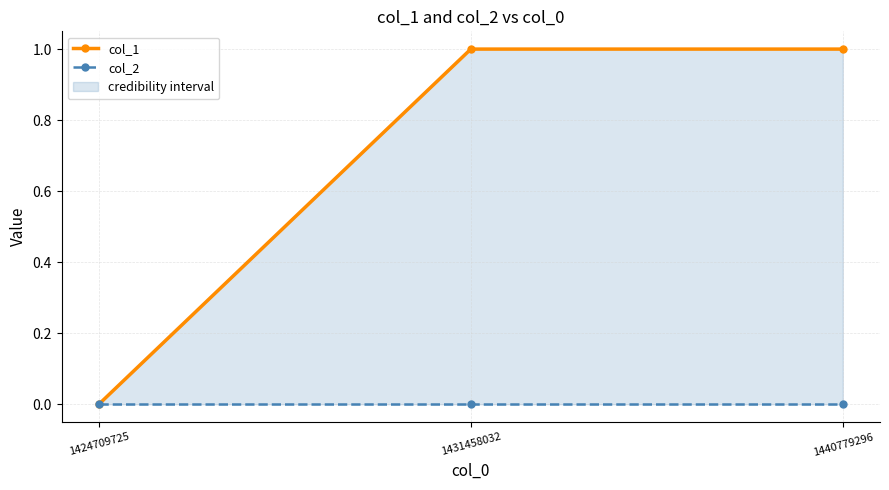

Rank the categories by col_1 value from lowest to highest.

1424709725, 1431458032, 1440779296